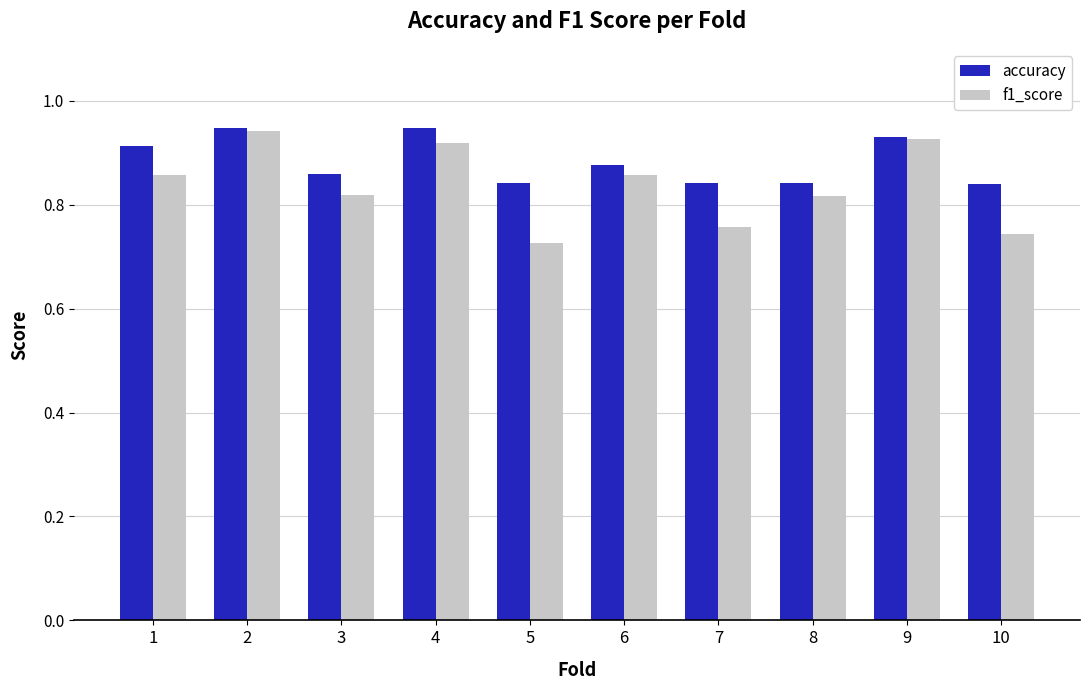

At 1, list the series in order from largest to smallest.

accuracy, f1_score